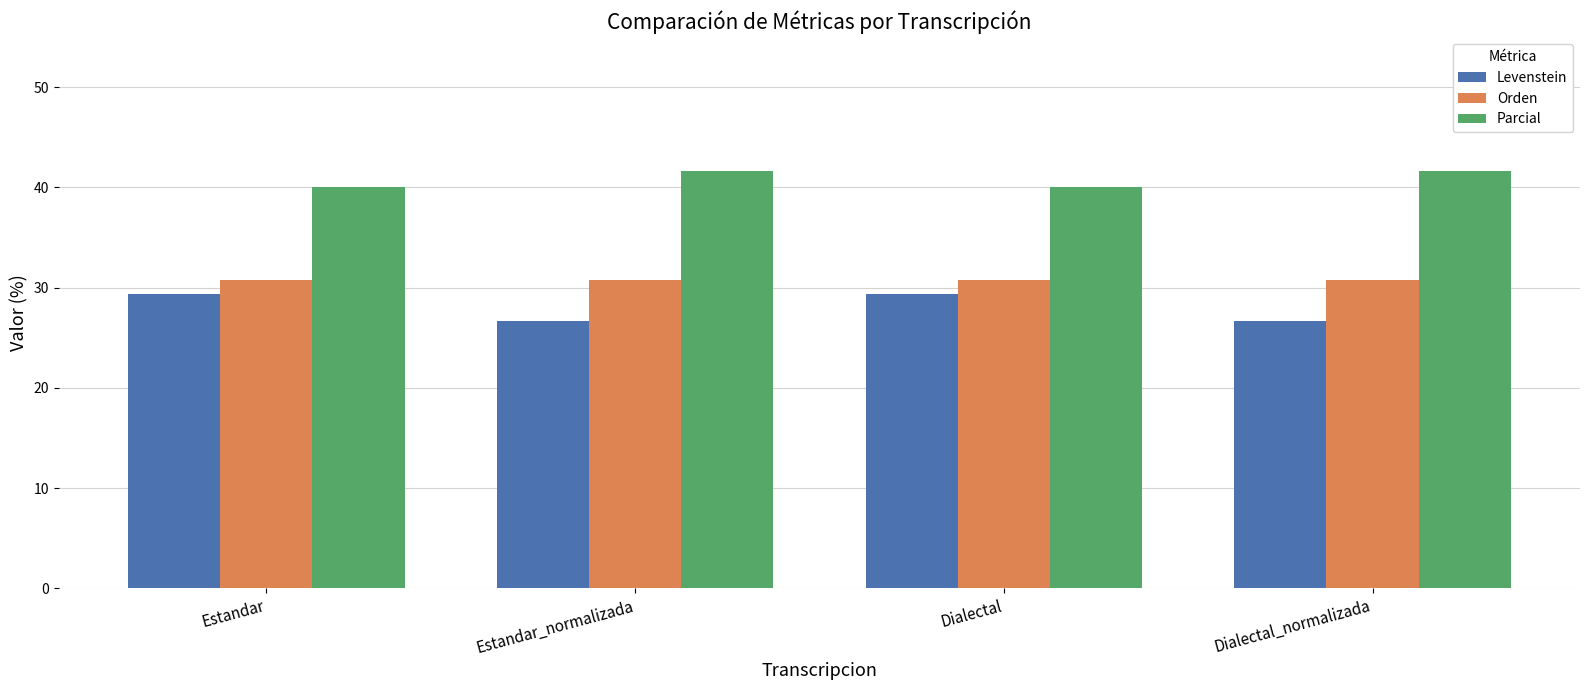

At which label does Parcial first exceed 41?

Estandar_normalizada